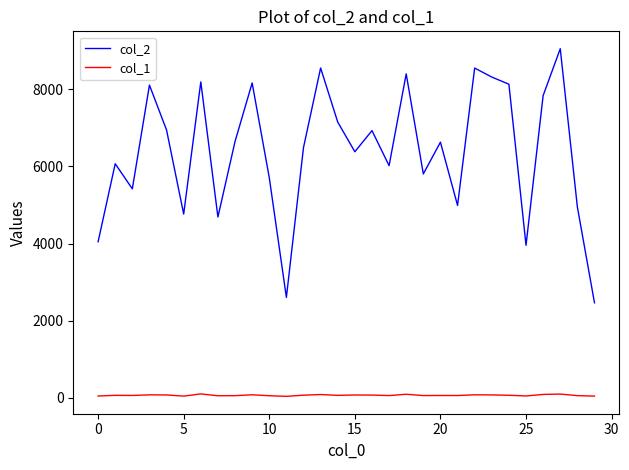

Which series has the largest total across all categories?

col_2